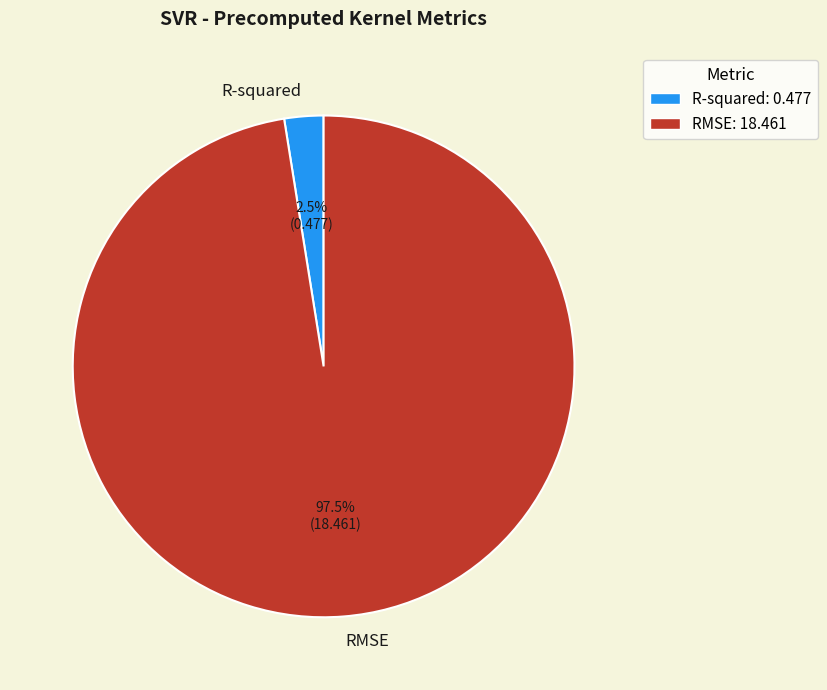

Which has a higher value, R-squared: 0.477 or RMSE: 18.461?

RMSE: 18.461